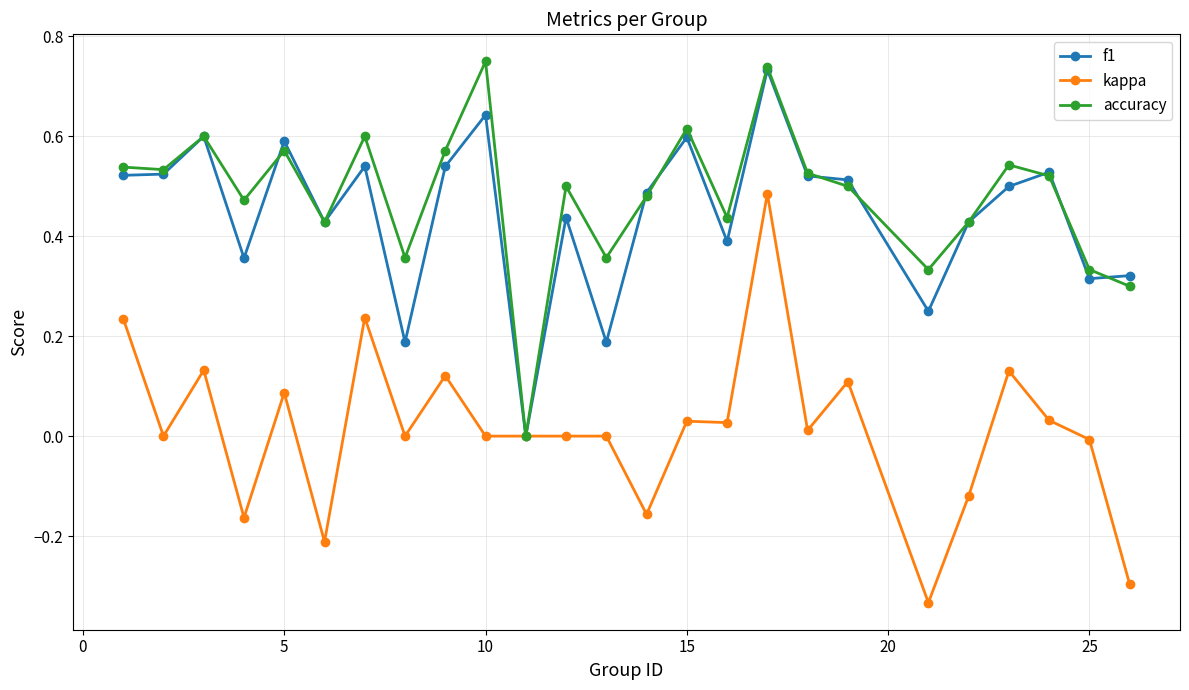

True or false: kappa has more than 0 points higher than both neighbors.

True